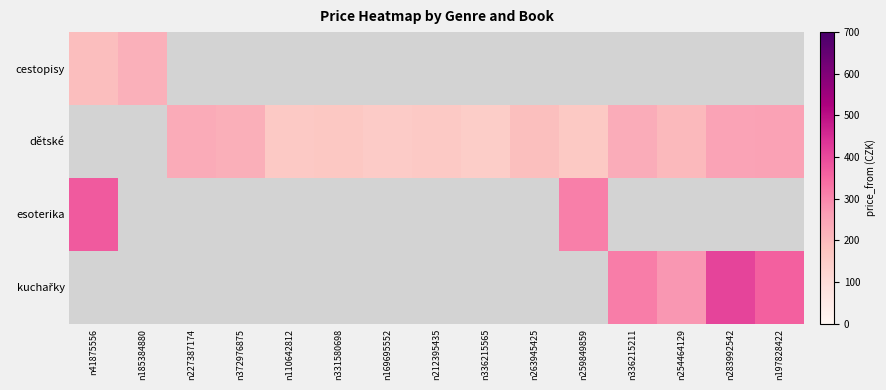

At which label does esoterika reach its minimum?

n259849859